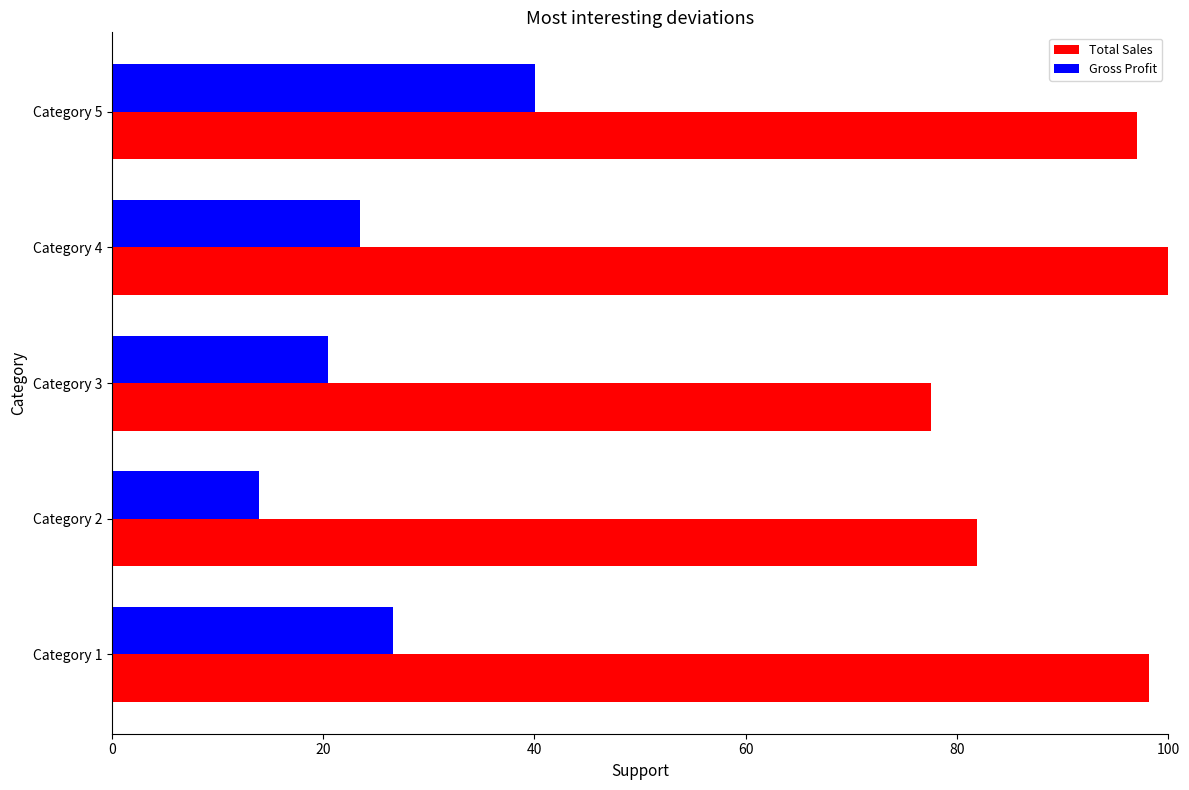

Rank the series at Category 1 from highest to lowest value.

Total Sales, Gross Profit